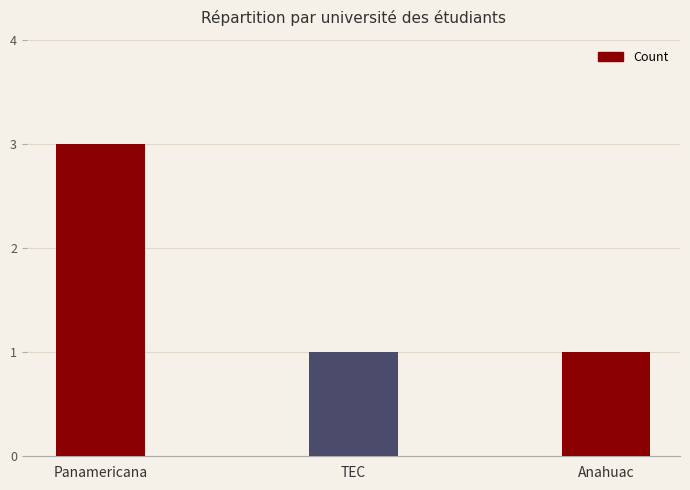

What is the label of the 3rd bar from the right?

Panamericana